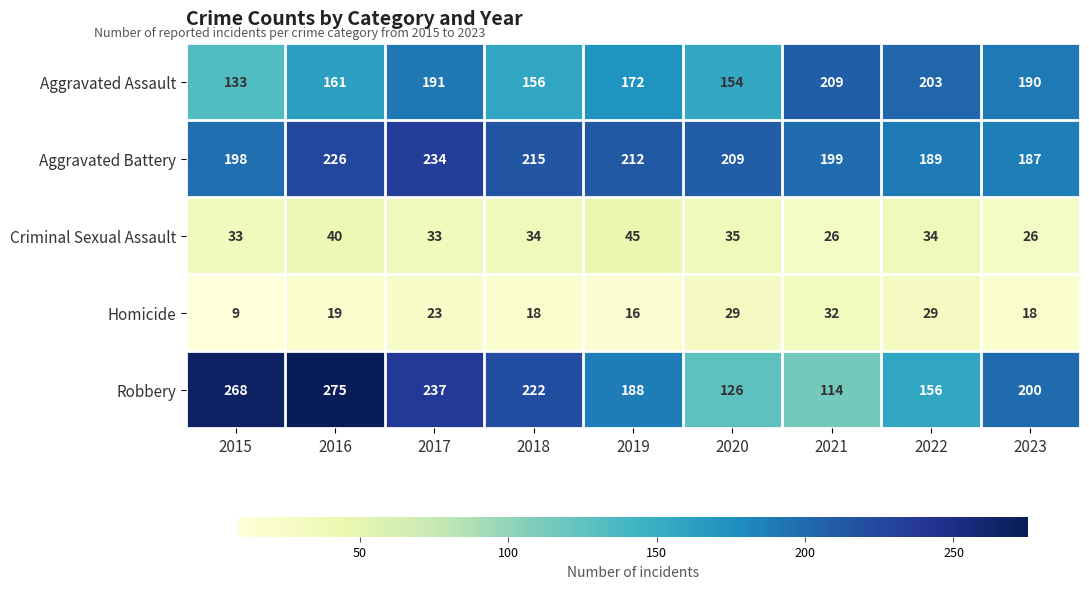

Is it true that Criminal Sexual Assault equals 8 at 2016?

False